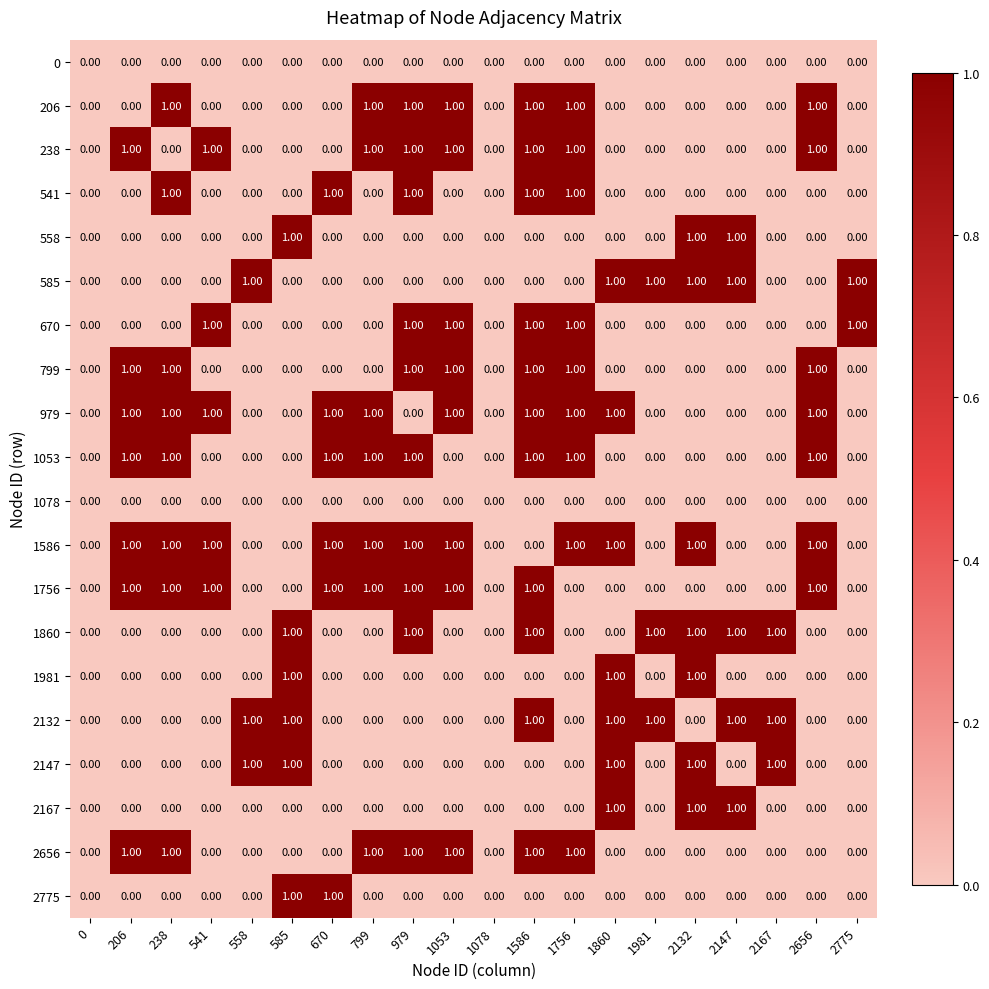

Which series has the largest total across all categories?

1586